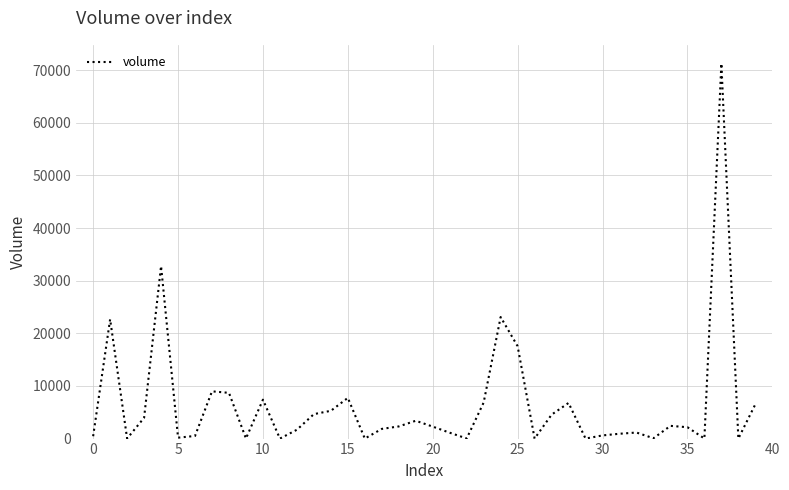

True or false: there are more than 0 points higher than both neighbors.

True